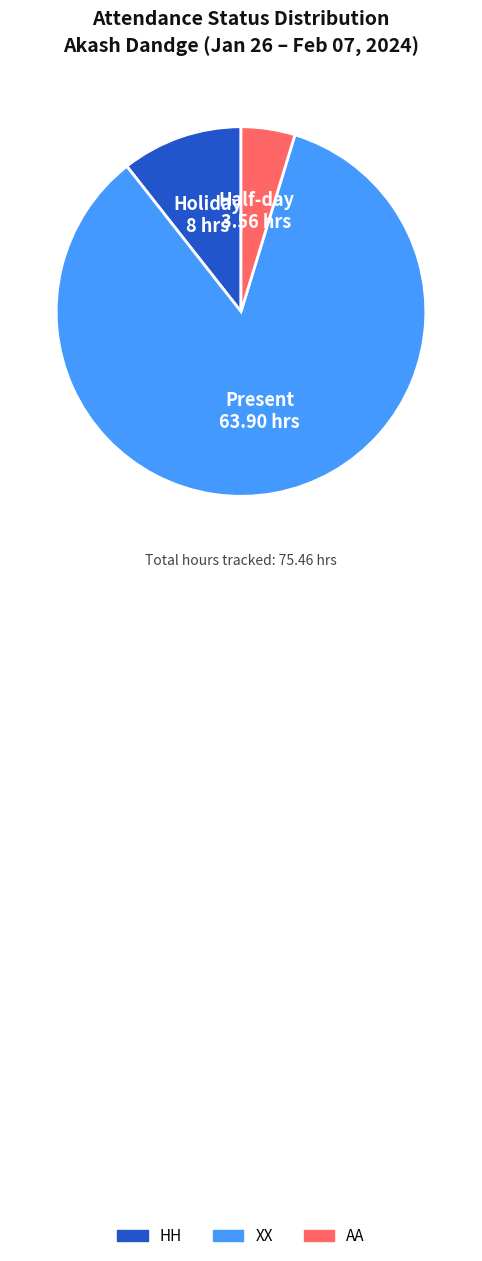

Does any single category account for the majority?

Yes